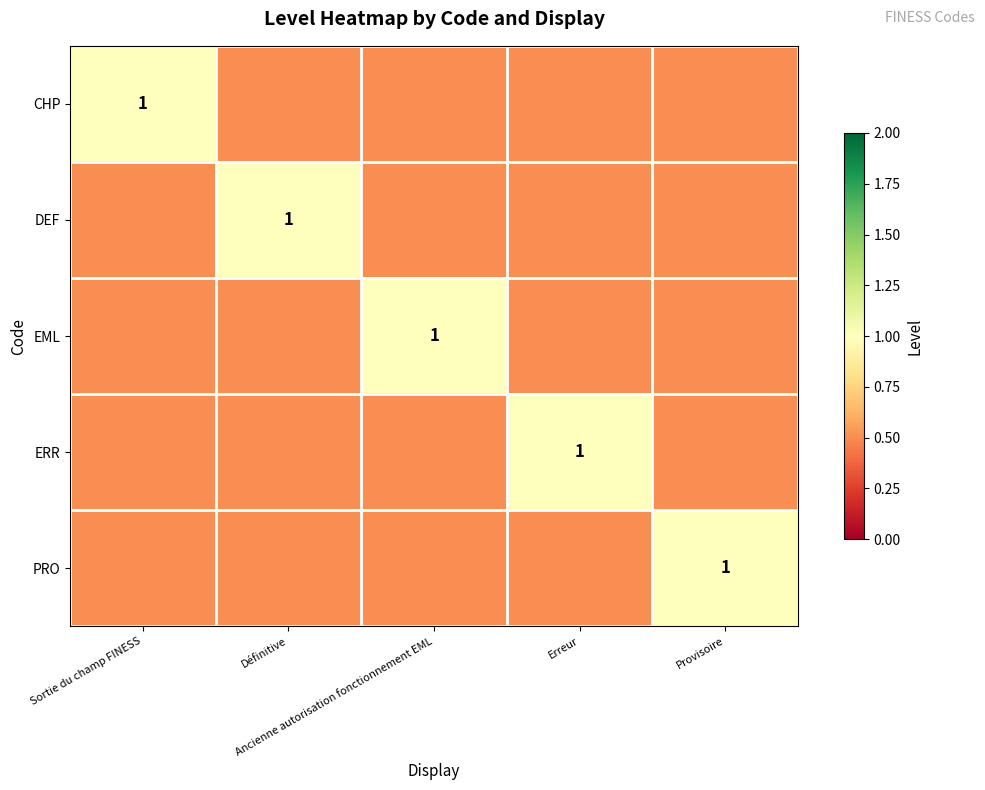

Which series has the largest range (max minus min)?

CHP